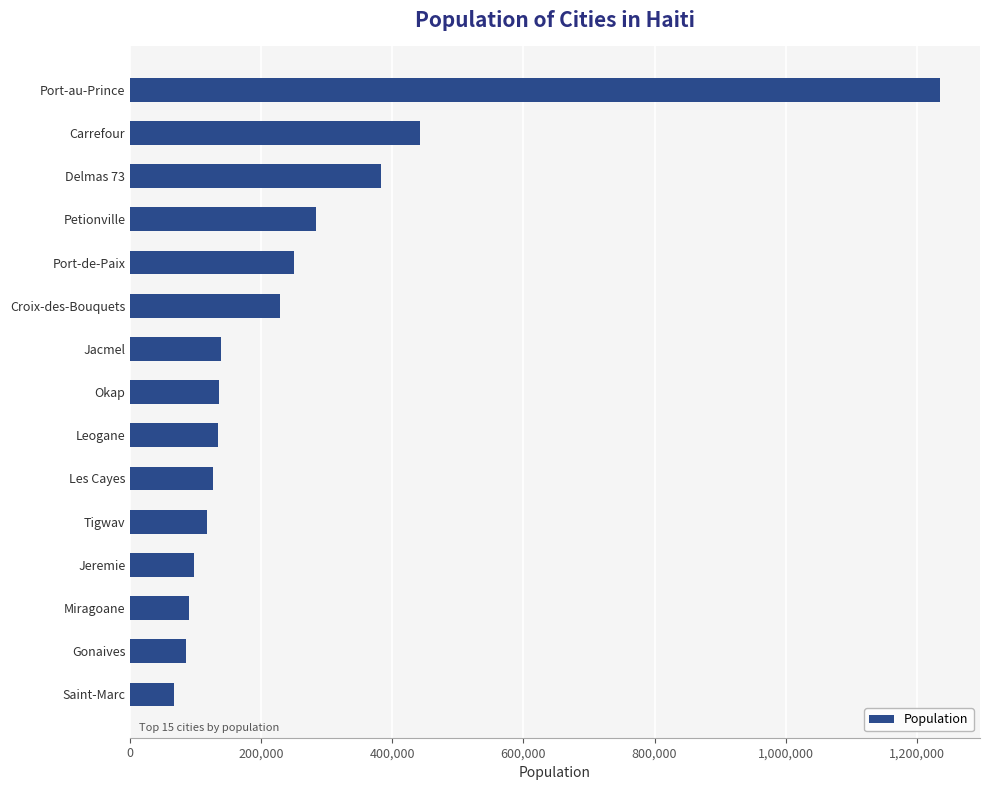

How many bars are there in total?

15